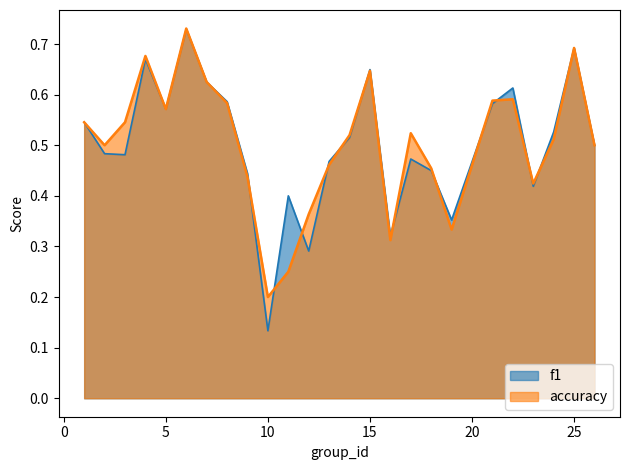

How many f1 values are between 0 and 1?

25